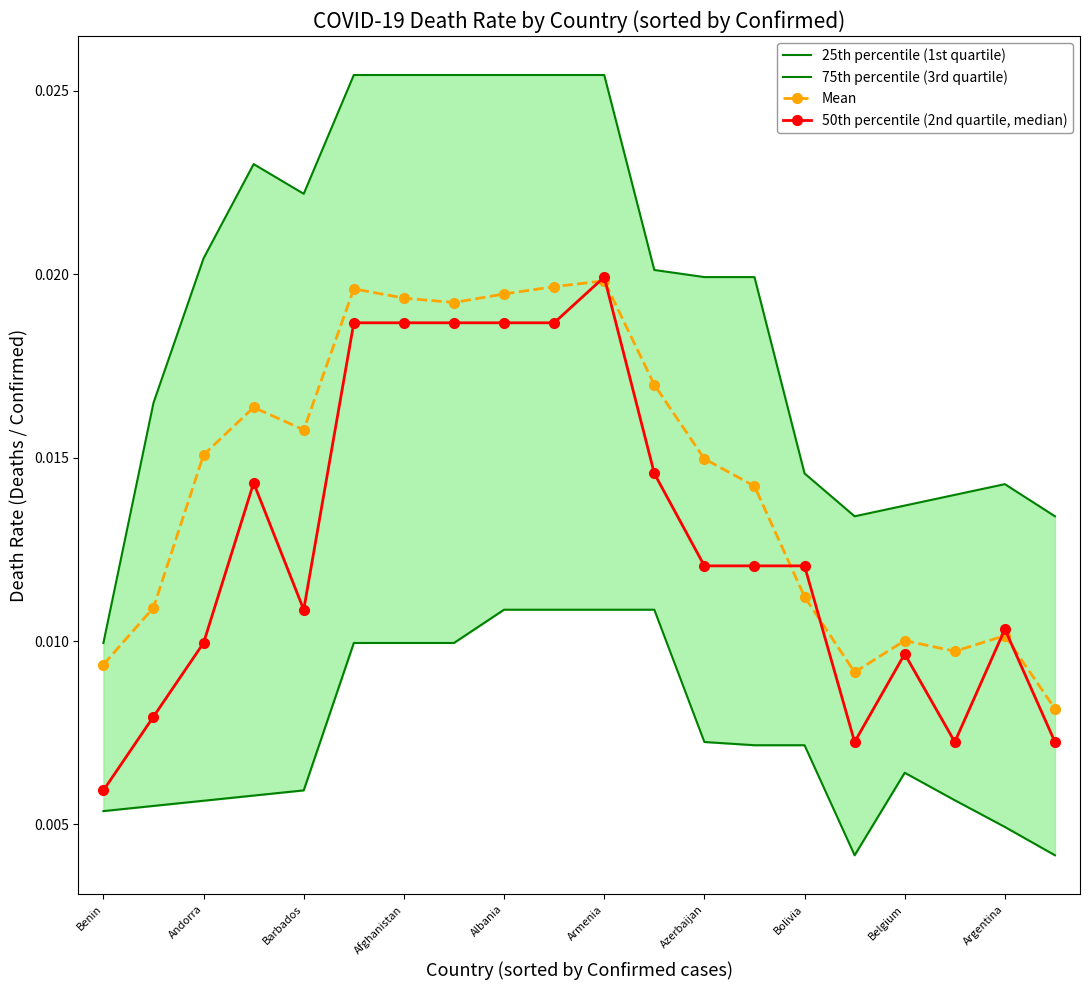

What is the sum of all 25th percentile (1st quartile) values?

0.1